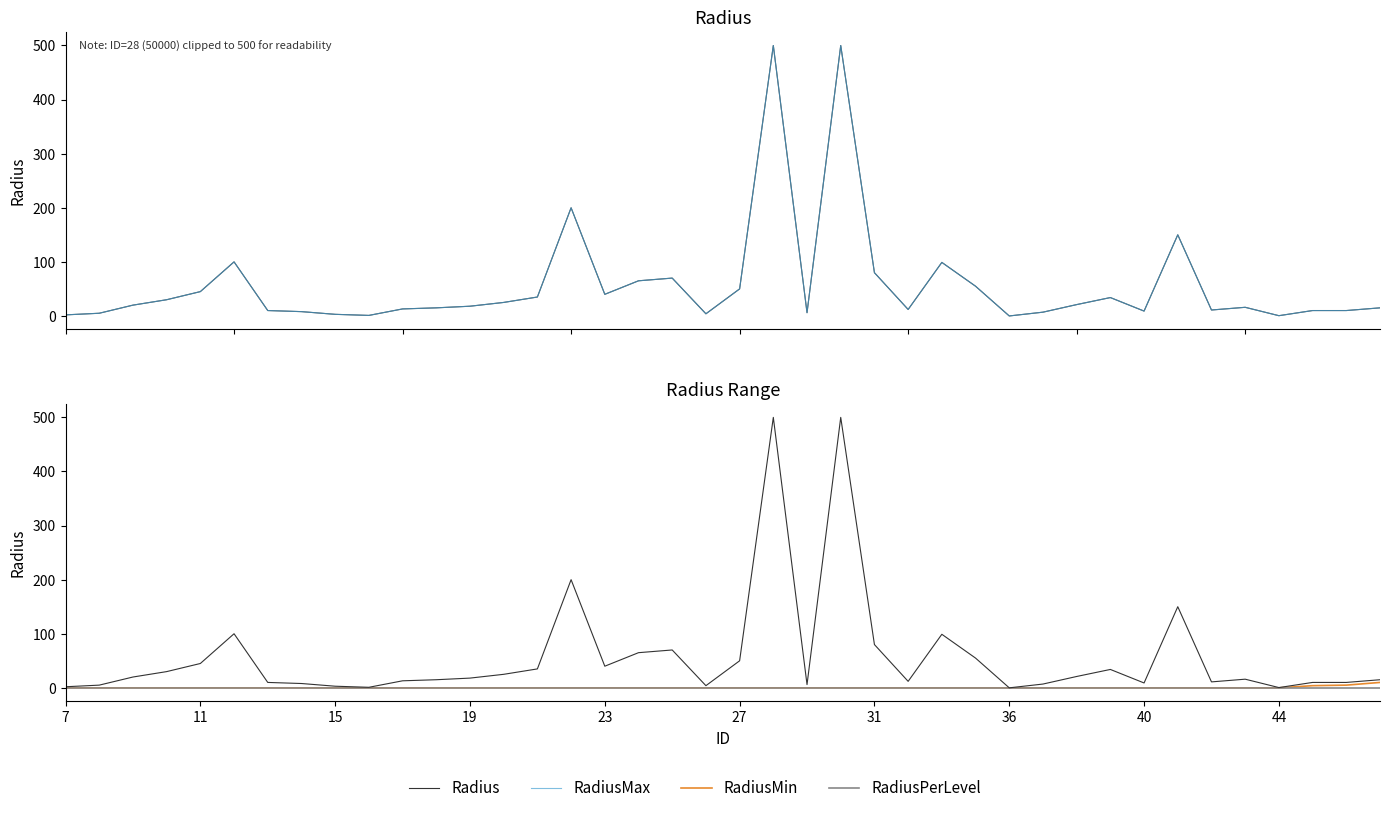

Count the number of categories in the chart.

40